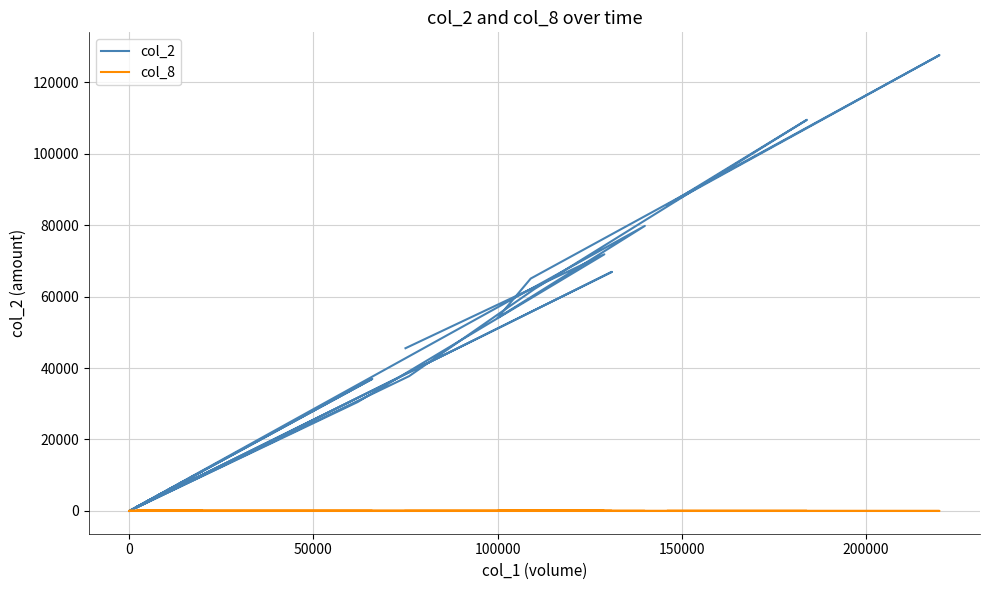

List the series in order of their peak value, lowest first.

col_8, col_2